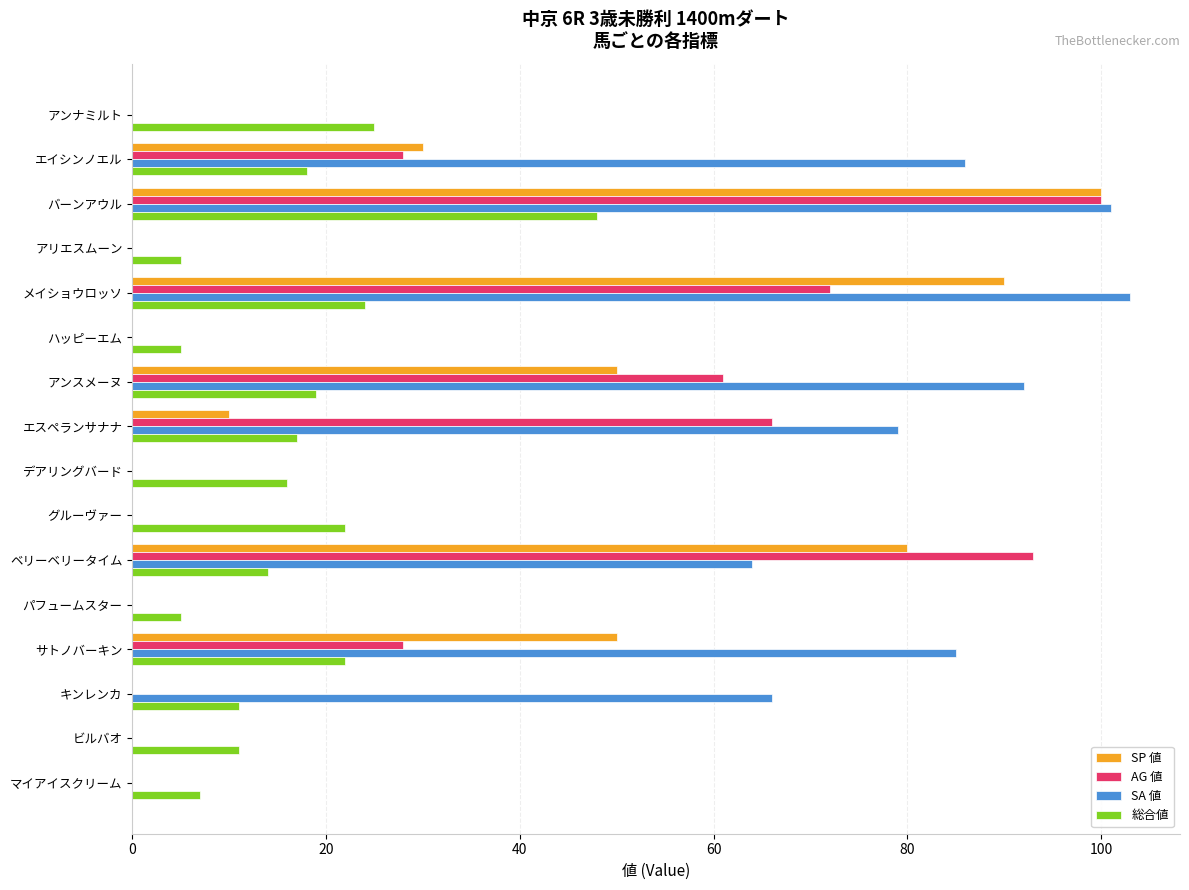

Where is SA 値 nearest to the value 51?

ベリーベリータイム